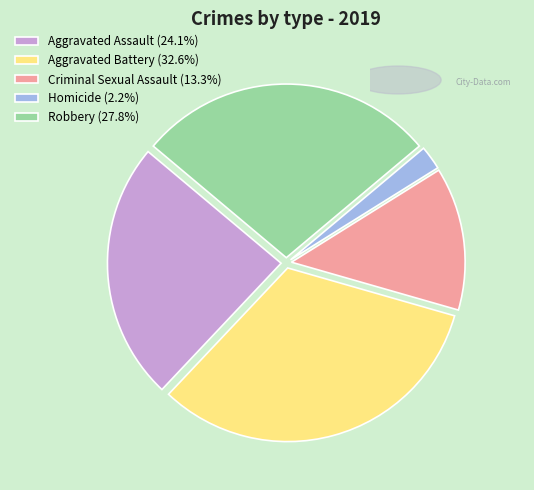

Is the sum of Robbery and Criminal Sexual Assault greater than half?

No